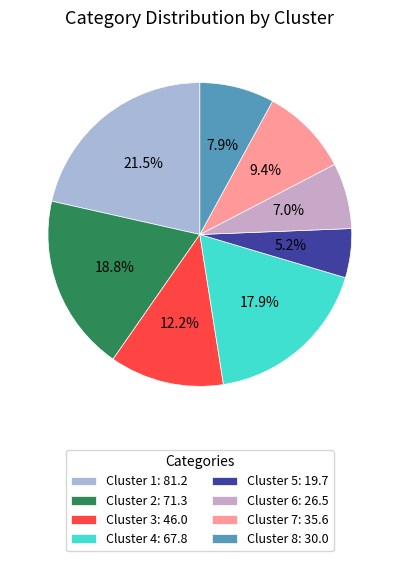

Does Cluster 1 represent more than half of the total?

No